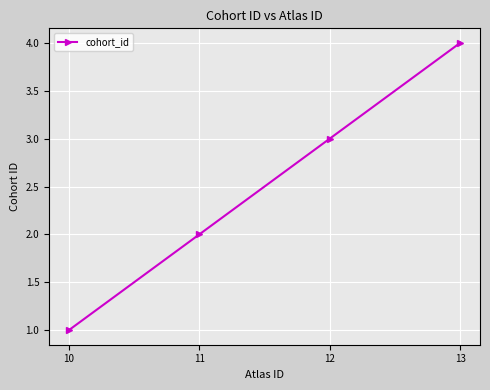

What is the difference between the values at 11 and 10?

1